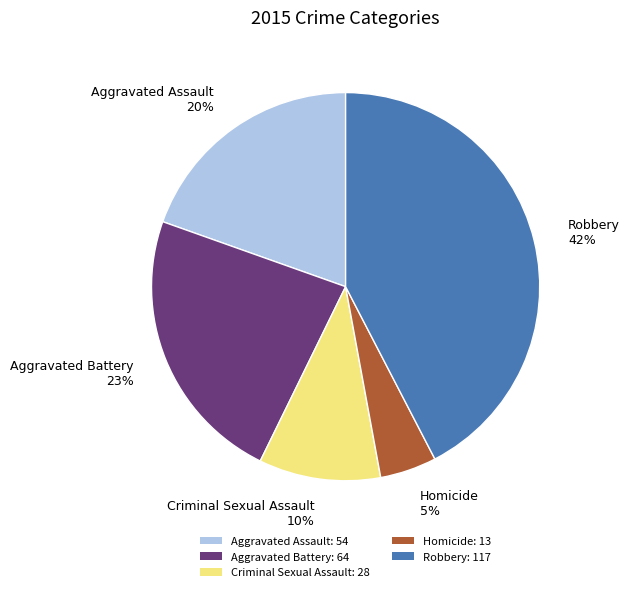

What percentage is the Homicide slice, to the nearest percent?

5%